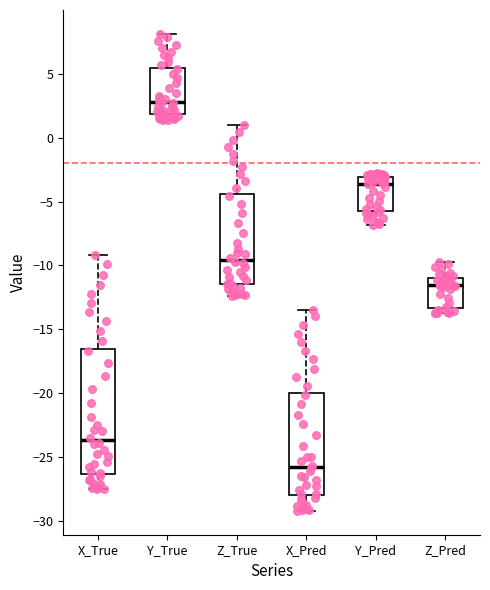

Reading left to right, transcribe this box plot: for each box, give where its median line is, the range the box spans, and where its two whiskers end, as read against the y-axis. The values are not printed on the chart, so give them approximately, as read against the axis.

X_True: median -23.5, box -26.5 to -16.5, whiskers -27.5 to -9.0
Y_True: median 3.0, box 2.0 to 5.5, whiskers 1.5 to 8.0
Z_True: median -9.5, box -11.5 to -4.5, whiskers -12.5 to 1.0
X_Pred: median -26.0, box -28.0 to -20.0, whiskers -29.0 to -13.5
Y_Pred: median -3.5, box -5.5 to -3.0, whiskers -7.0 to -3.0 (just above the box's upper edge)
Z_Pred: median -11.5, box -13.5 to -11.0, whiskers -13.5 (just below the box's lower edge) to -10.0